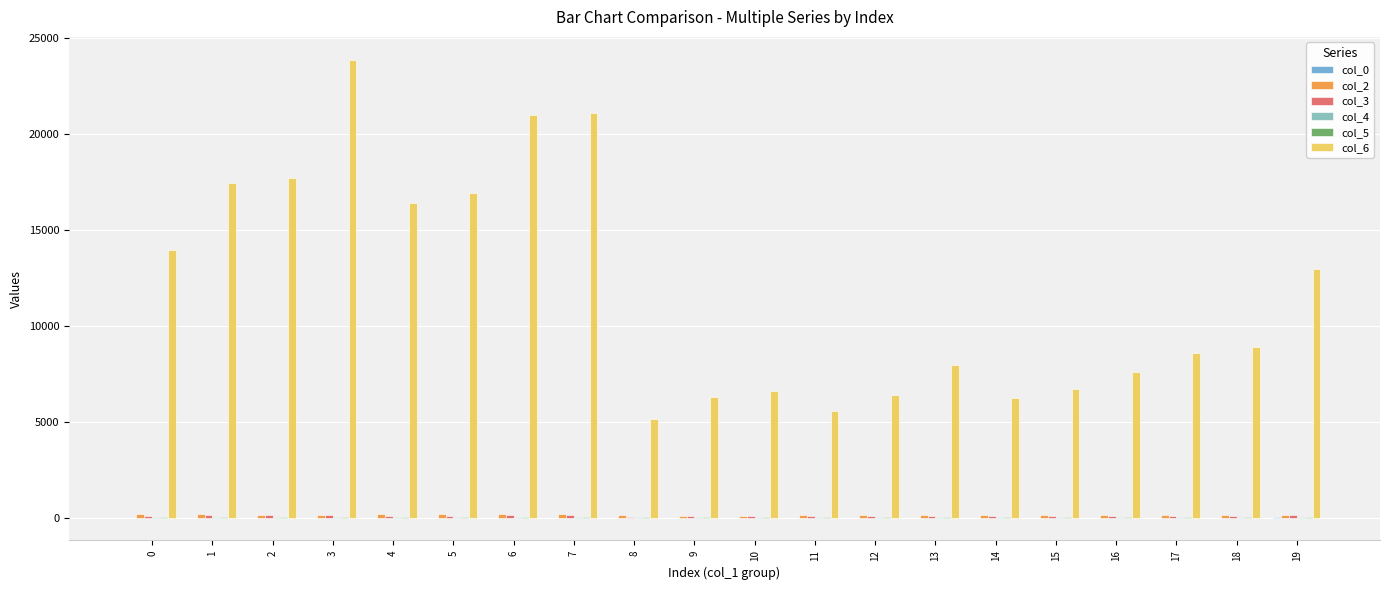

The value of col_6 at 15 is 6692. True or false?

True